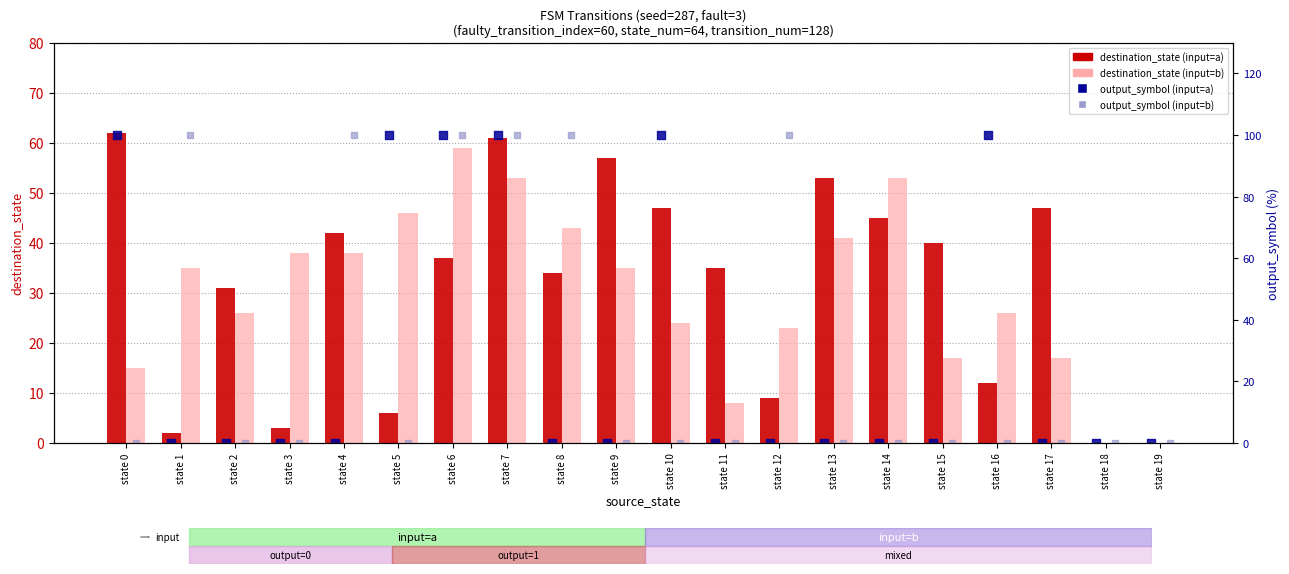

Is the value of output_symbol (input=b) at state 8 greater than the value of destination_state (input=b) at state 16?

Yes